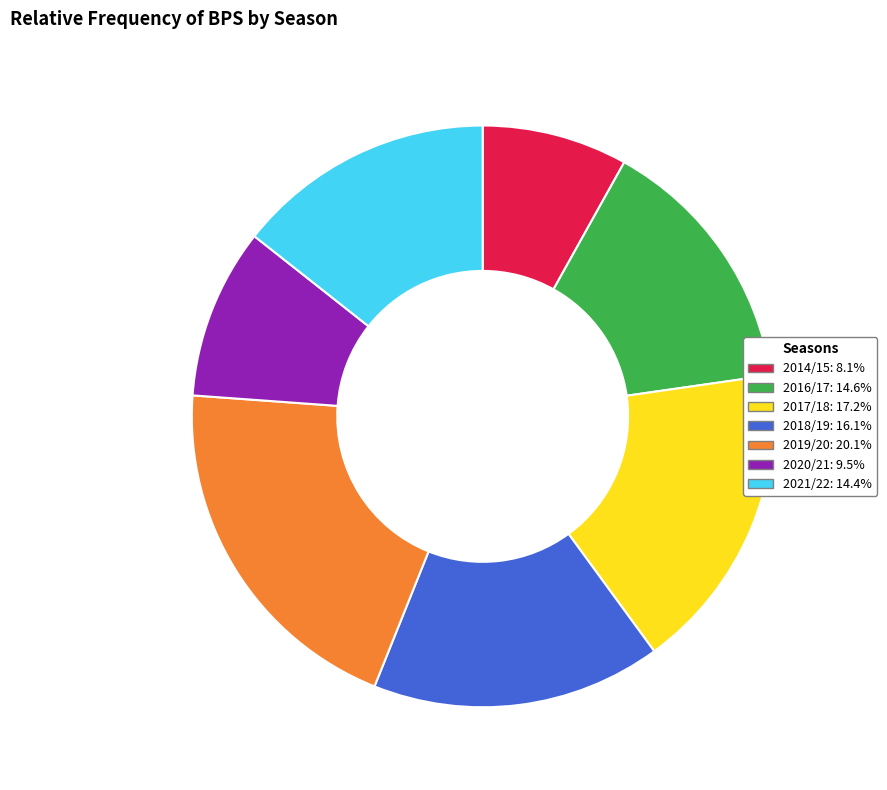

Does any single category account for the majority?

No